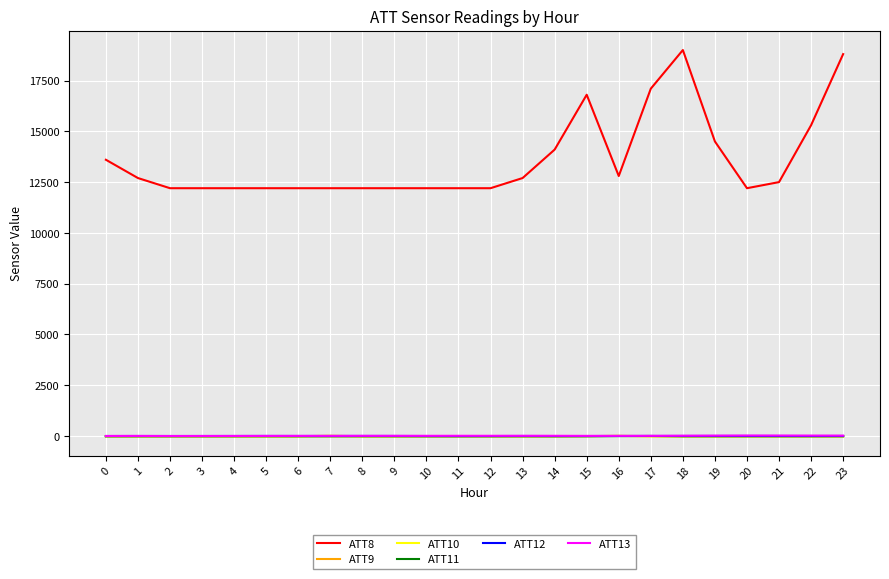

Which series has the largest total across all categories?

ATT8